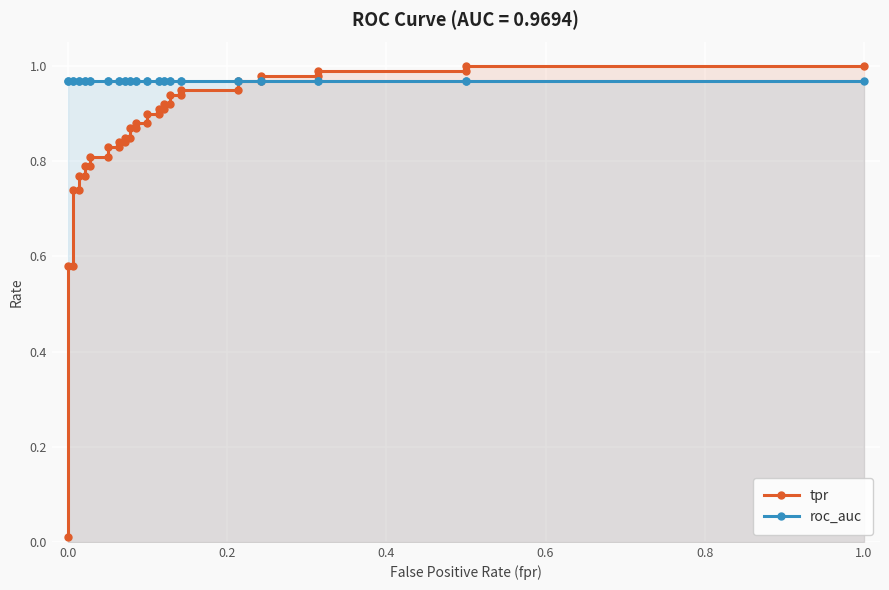

What is the value of the roc_auc point at the 1st from the left?

1.0